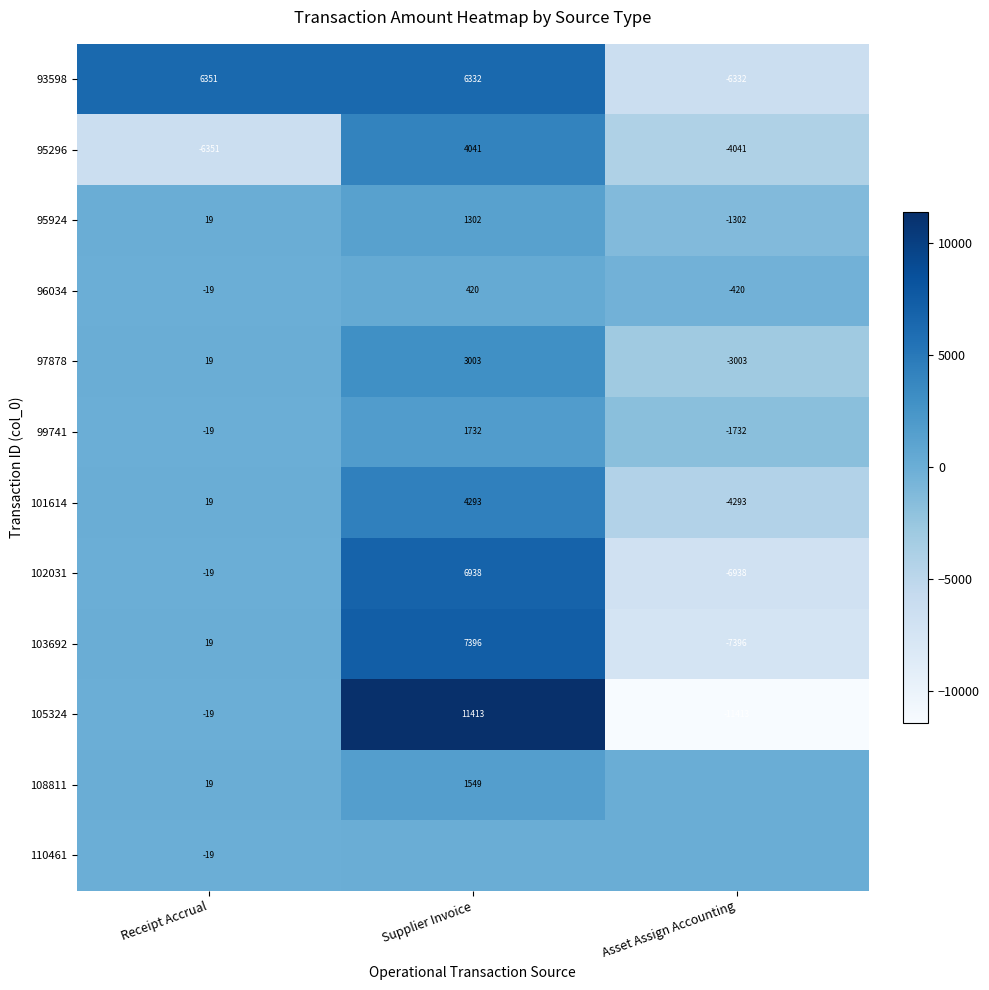

The value of 105324 at Asset Assign Accounting is -15530. True or false?

False